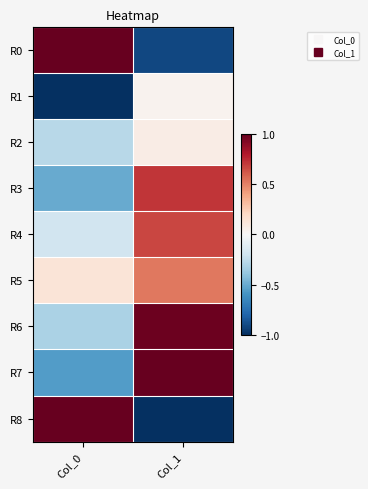

How many distinct data groups are displayed?

9